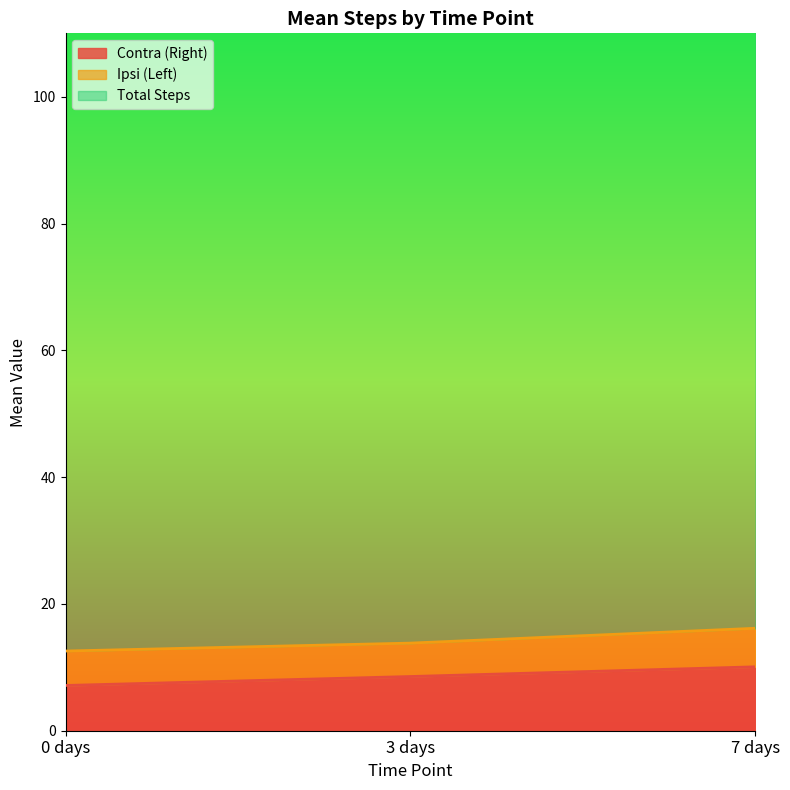

Reading right to left, list all the values displayed in this chart.

Contra (Right): 7 days=10.1	3 days=8.6	0 days=7.1
Ipsi (Left): 7 days=6.1	3 days=5.3	0 days=5.4
Total Steps: 7 days=100.0	3 days=100.0	0 days=100.0